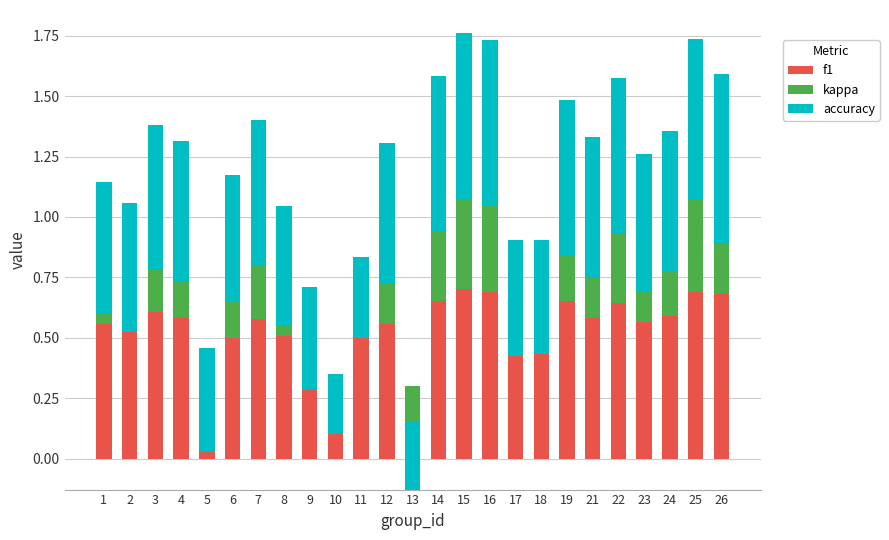

What is the average value of the f1 series?

0.5